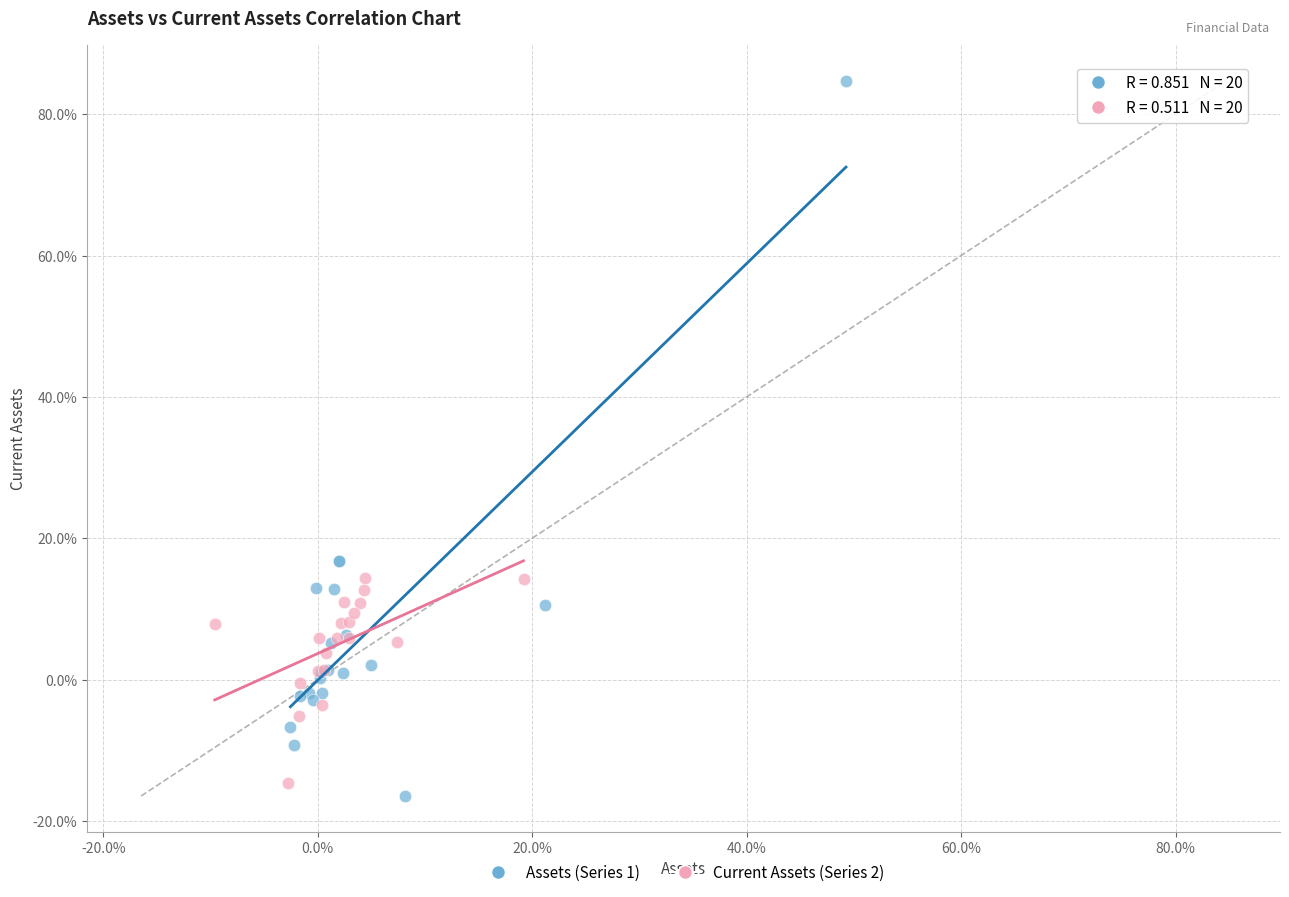

Which series reaches the minimum Y coordinate?

Assets (Series 1)